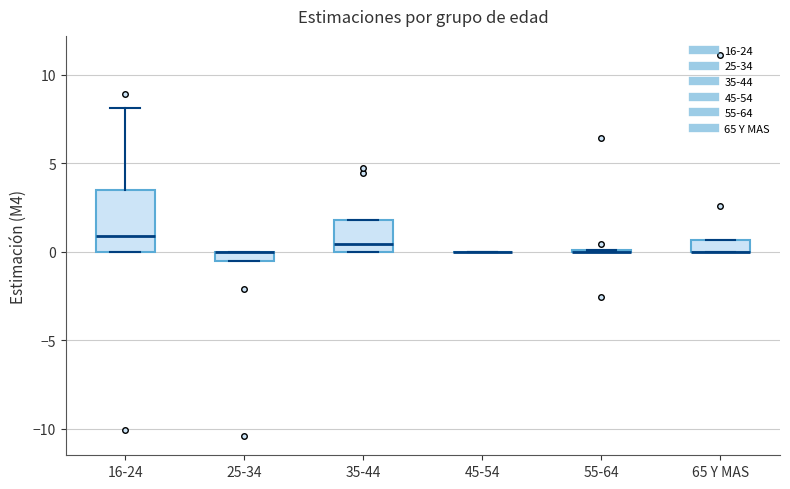

Which box is the tallest, from its lower edge to its upper edge?

16-24